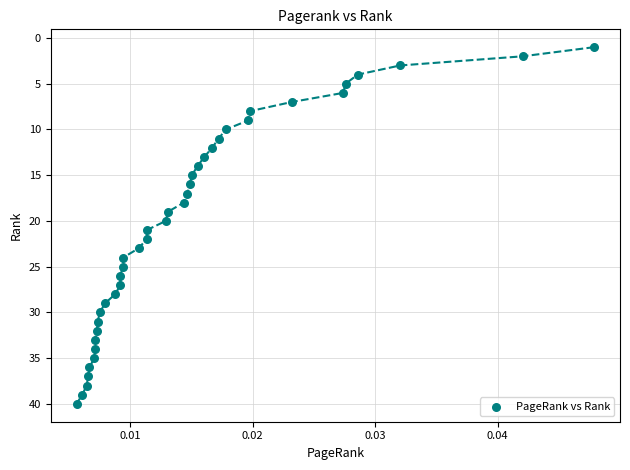

What is the range of Y values (max minus min)?

39